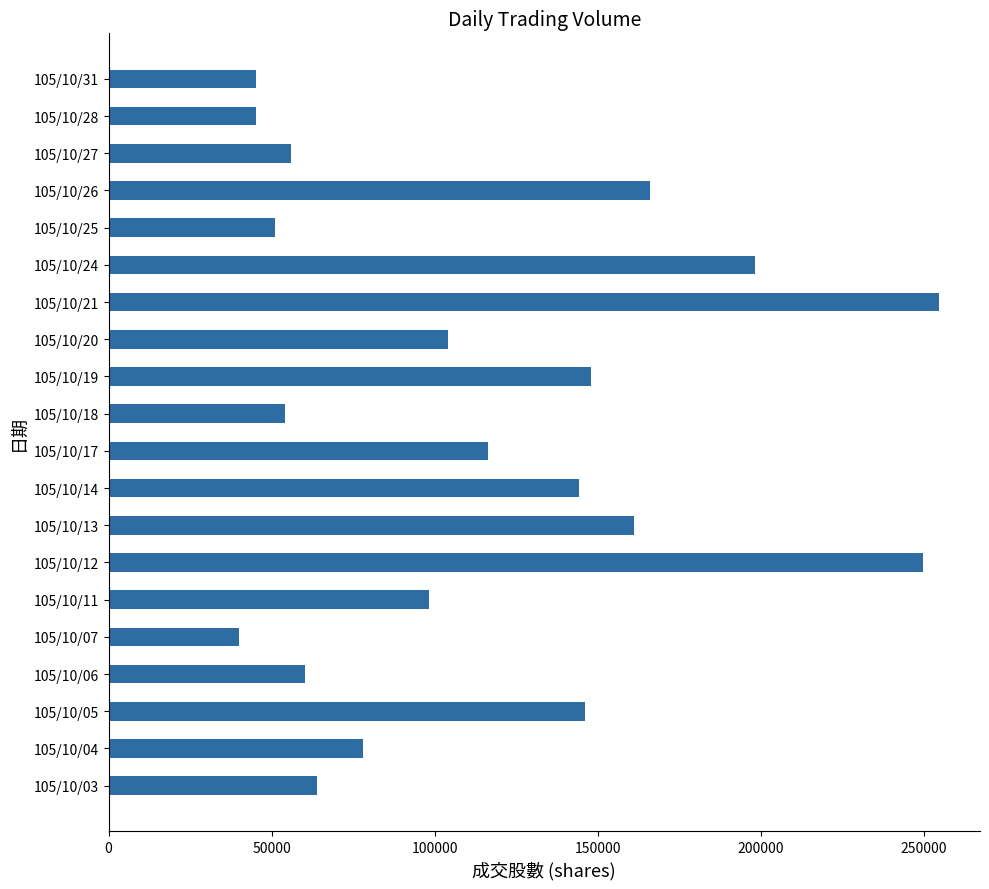

Approximately how many times larger is the value at 105/10/11 compared to 105/10/26?

0.6